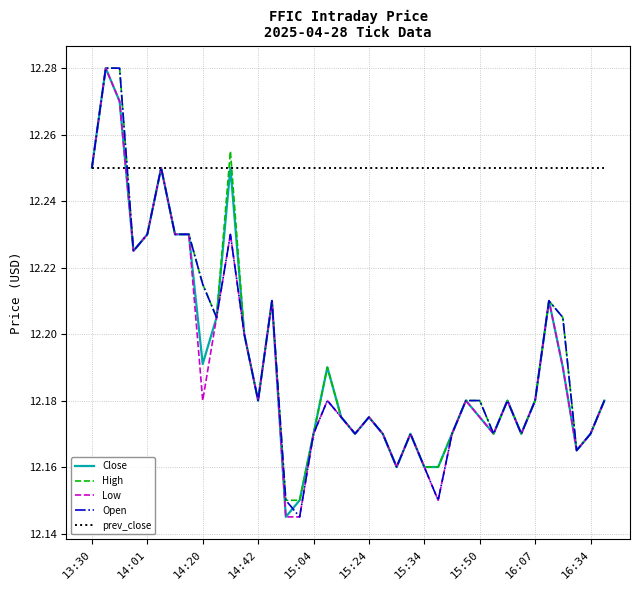

Which series has the largest total across all categories?

prev_close